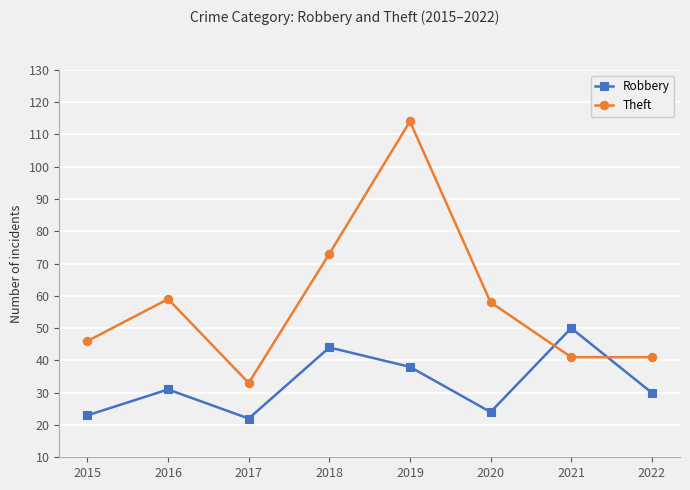

Reading left to right, what are all the values shown in this chart?

Robbery: 2015=23	2016=31	2017=22	2018=44	2019=38	2020=24	2021=50	2022=30
Theft: 2015=46	2016=59	2017=33	2018=73	2019=114	2020=58	2021=41	2022=41